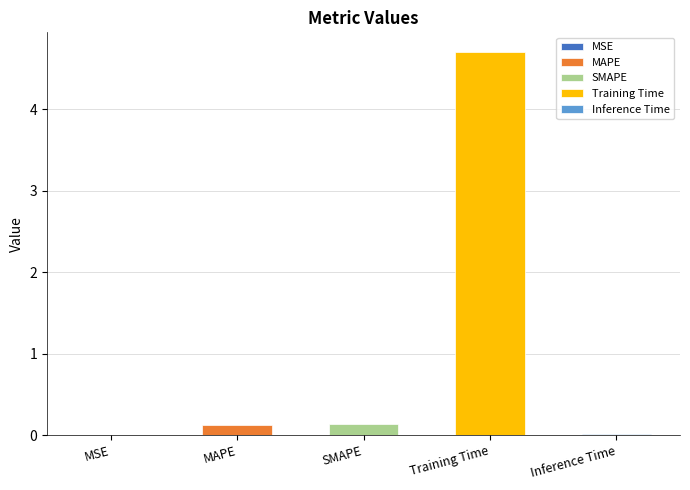

What is the sum of all values?

5.0